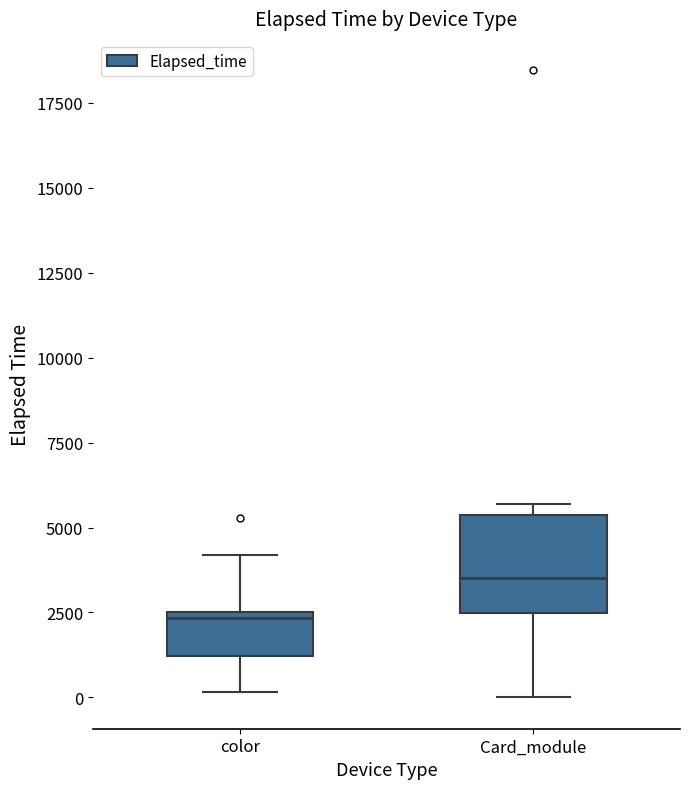

Where is the upper edge of the box for color on the y-axis? The values are not printed on the chart, so give them approximately, as read against the axis.

2500